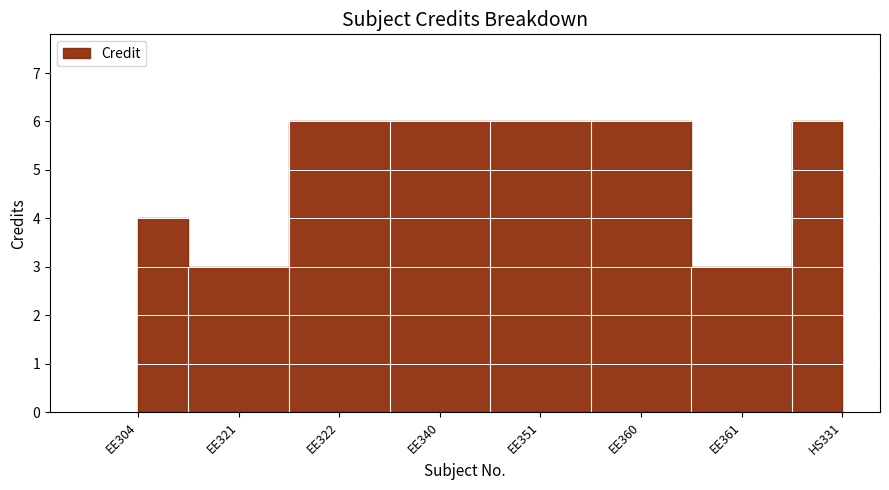

What is the minimum value shown in the chart?

3